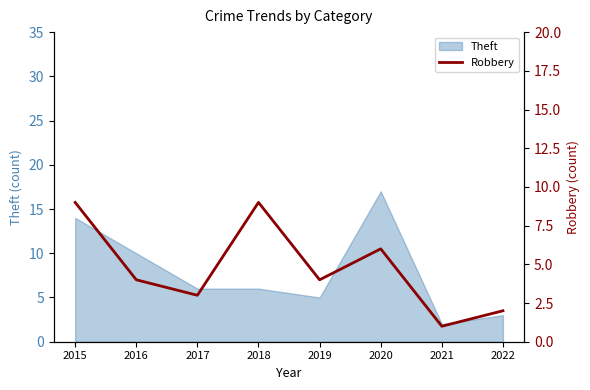

Is it true that the value at 2022 is 1?

False